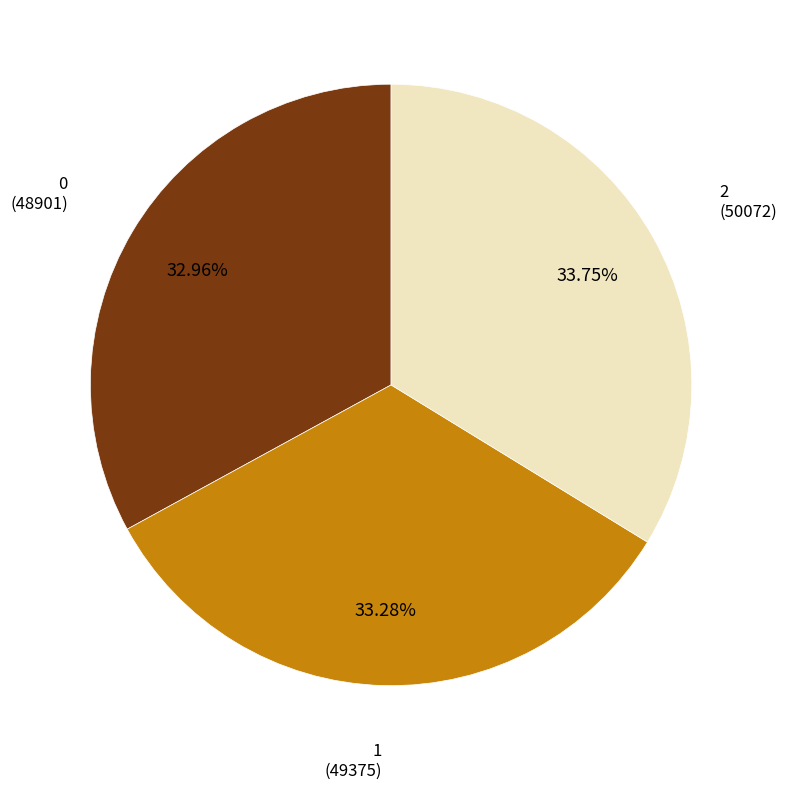

Does any single category account for the majority?

No